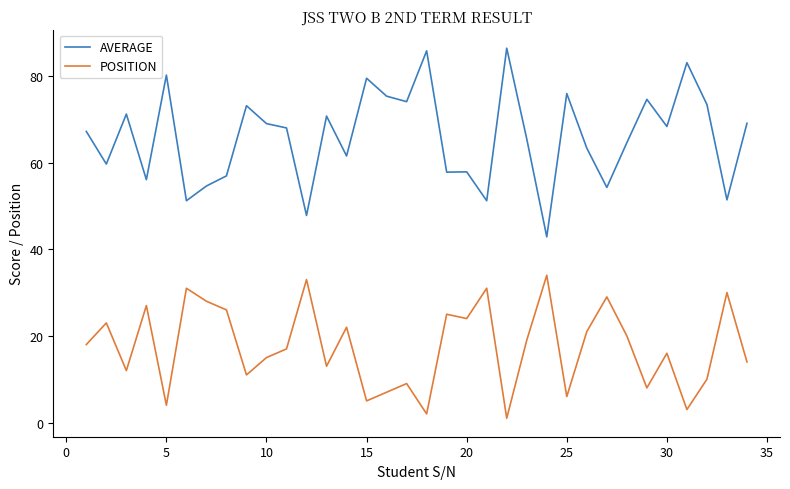

Which series has the widest spread of values?

AVERAGE